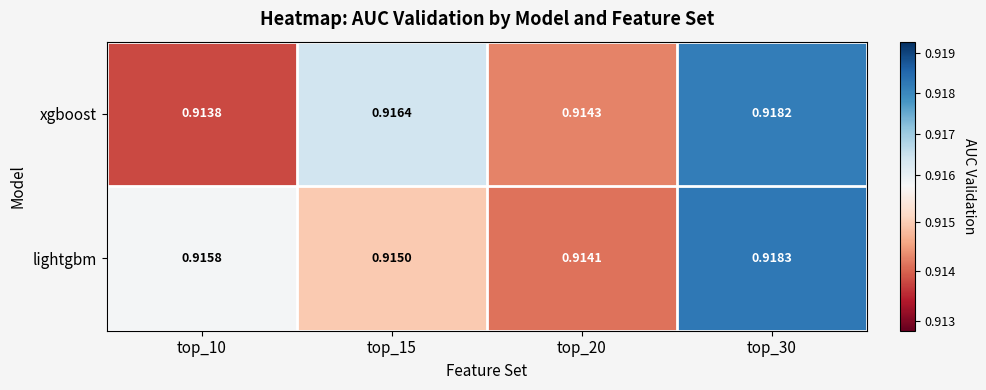

Which series has the largest total across all categories?

lightgbm